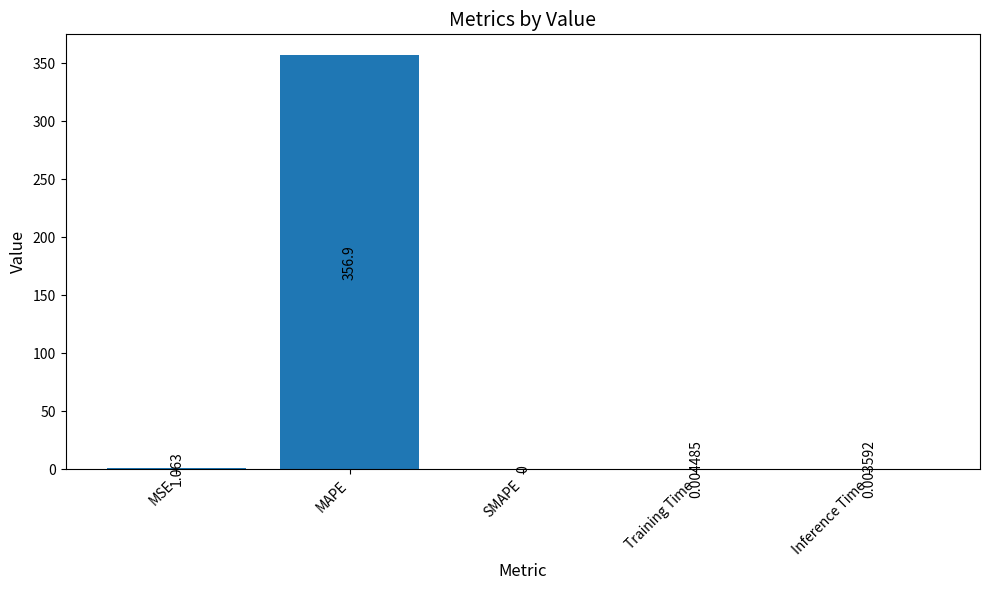

Between Inference Time and MSE, which is larger?

MSE